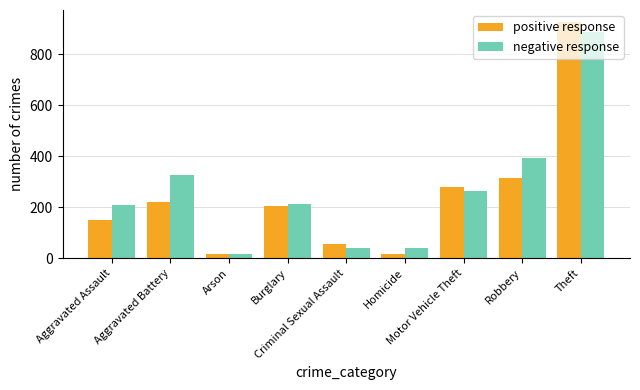

Which category has the highest value in the positive response series?

Theft